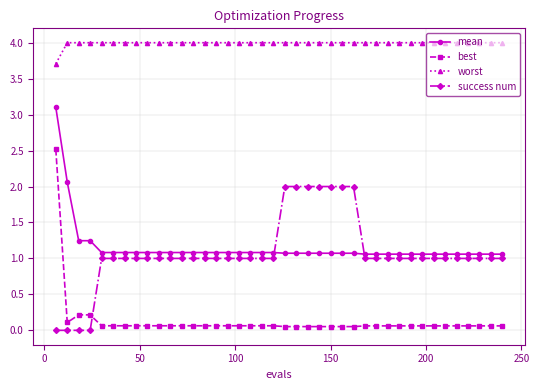

What is the value of the best point at the 1st from the left?

2.5